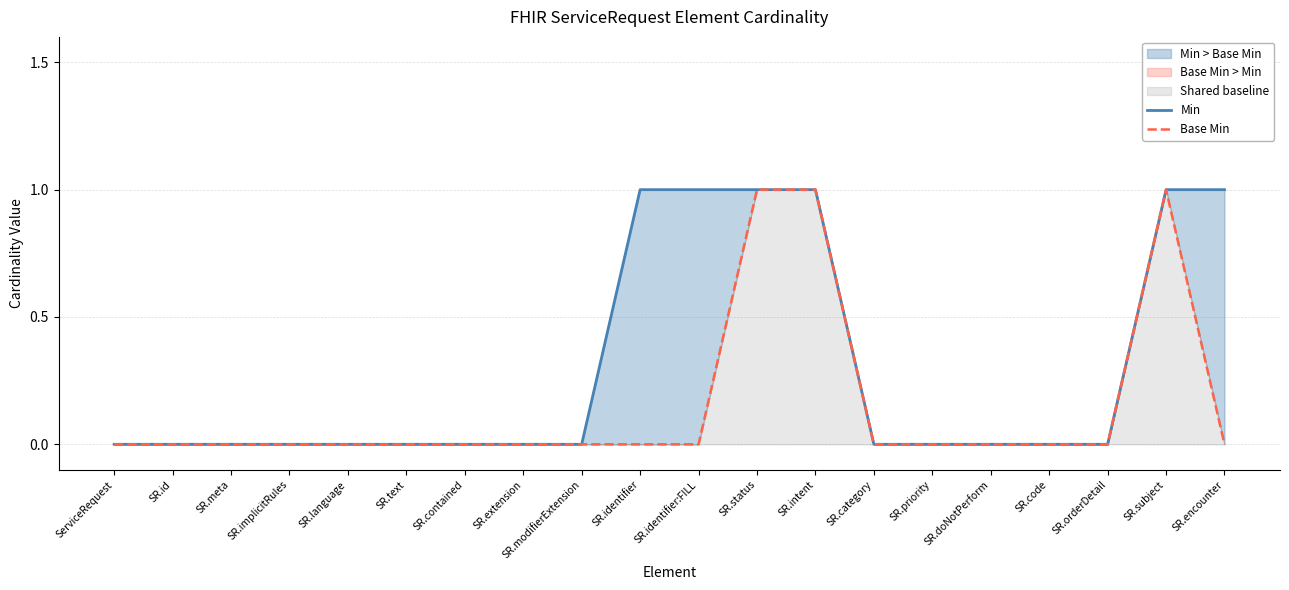

How many interior local peaks does the Base Min series have?

1